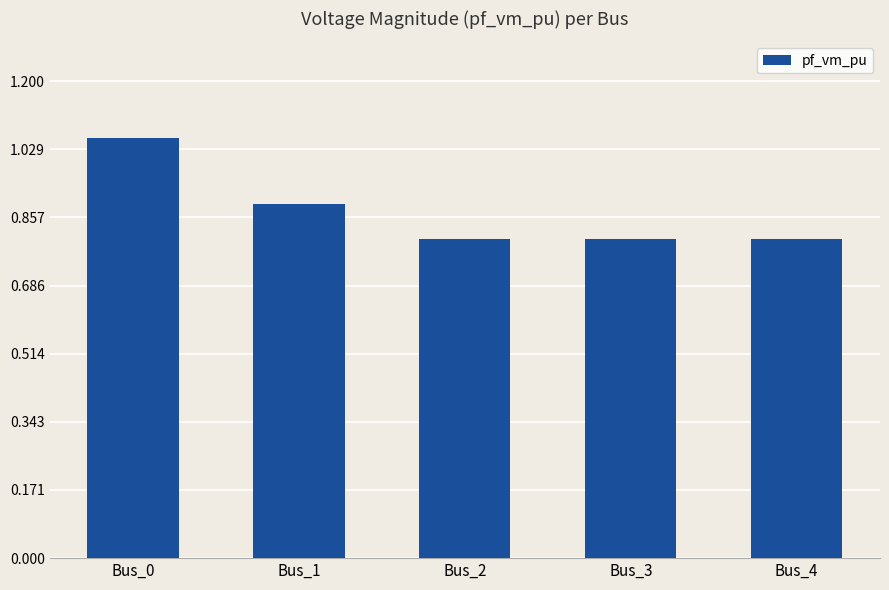

The chart shows a value of 0.8 at Bus_4. True or false?

True